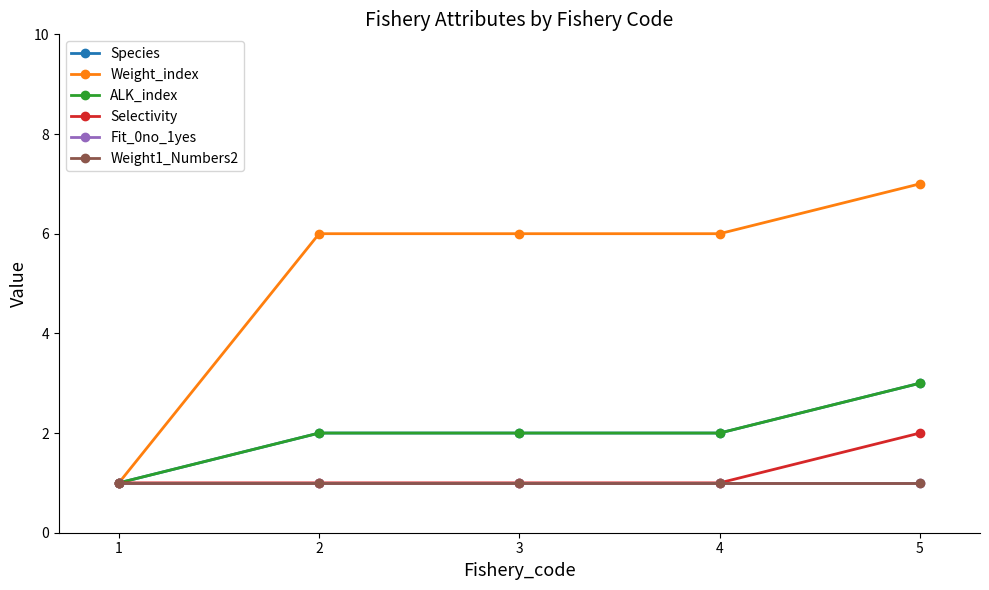

How many lines are shown in the chart?

6